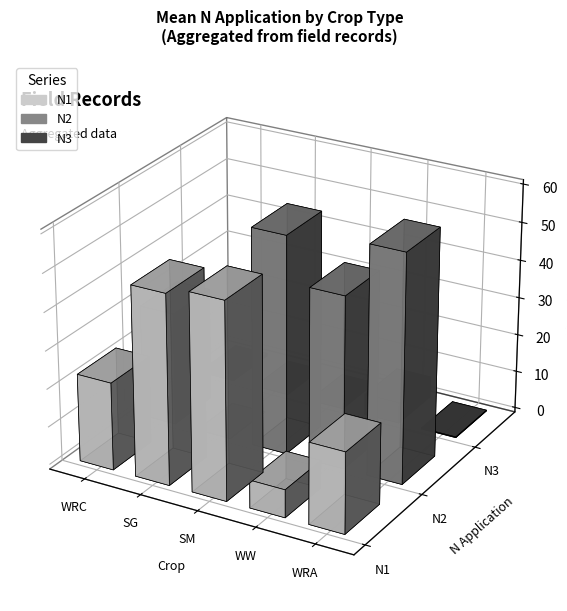

What is the average value of the N3 series?

1.9